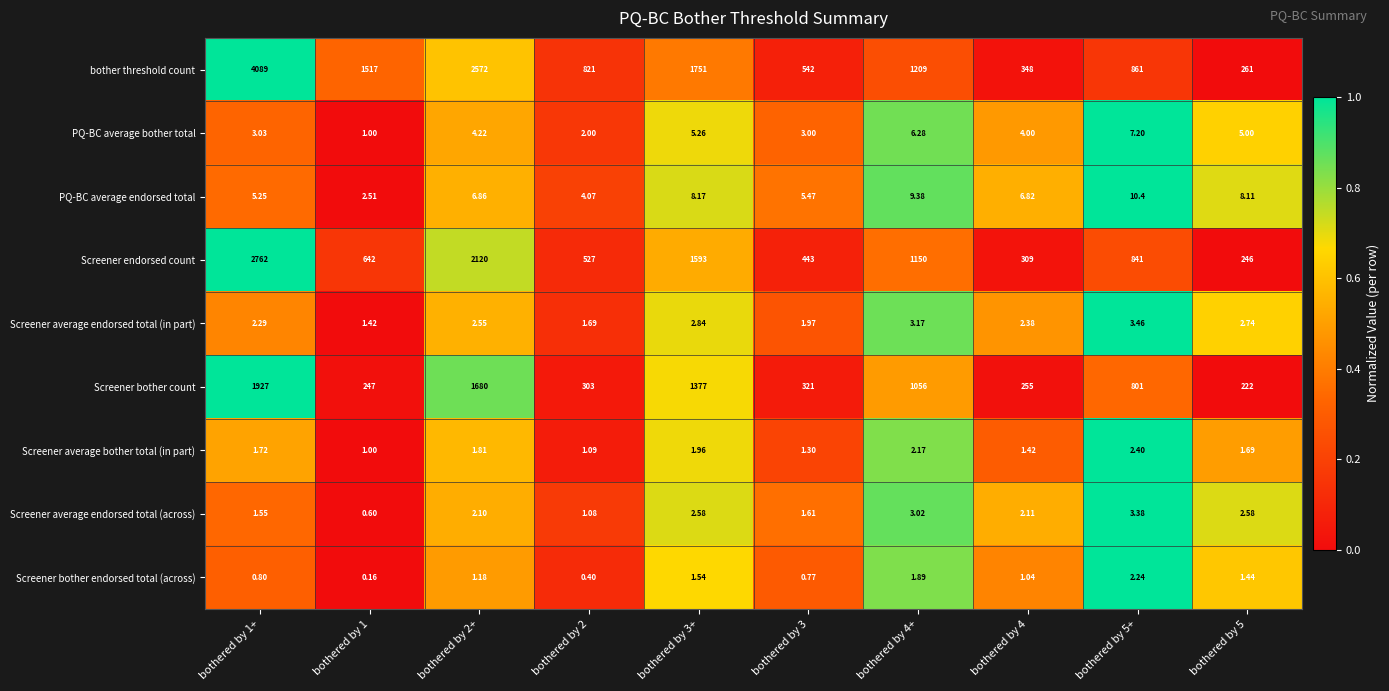

Which series has the largest total across all categories?

bother threshold count